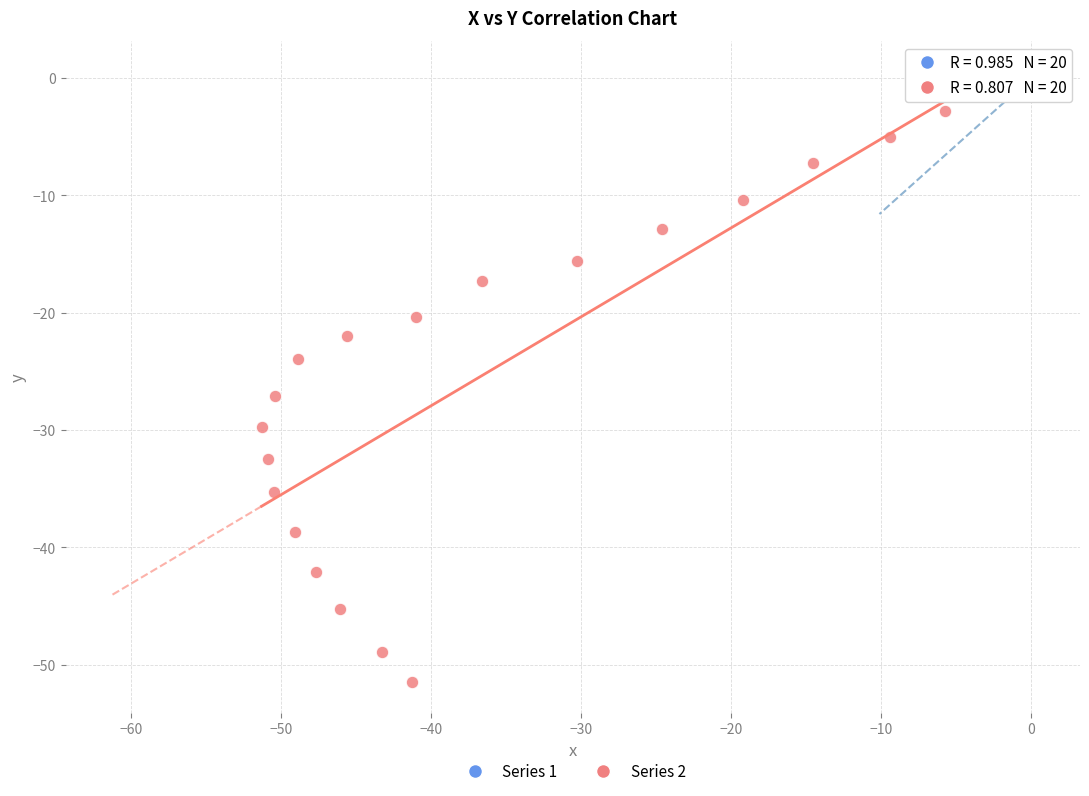

Which series contains the highest Y value?

Series 1